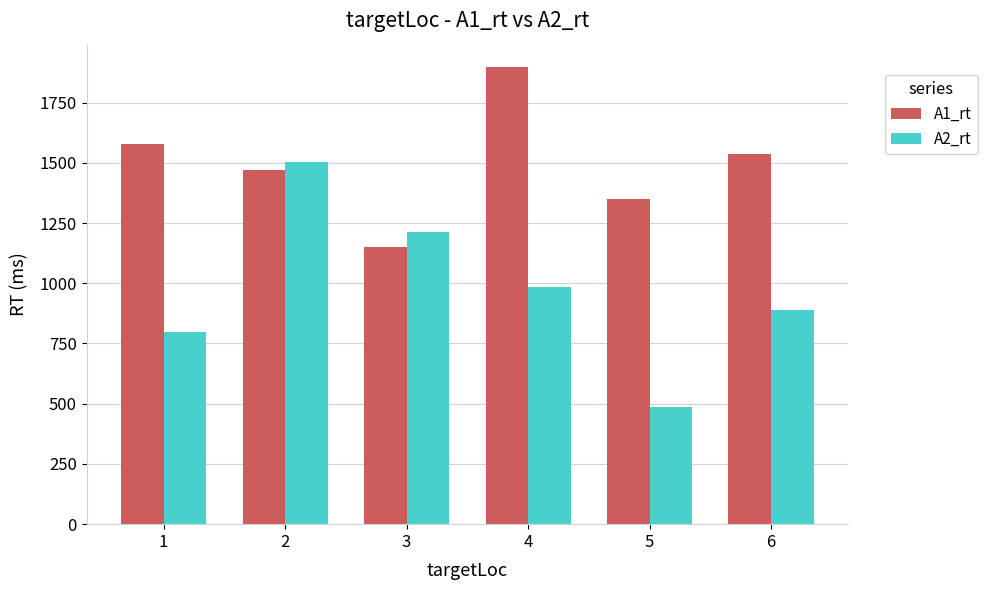

Between 2 and 3, which series saw the biggest shift?

A1_rt